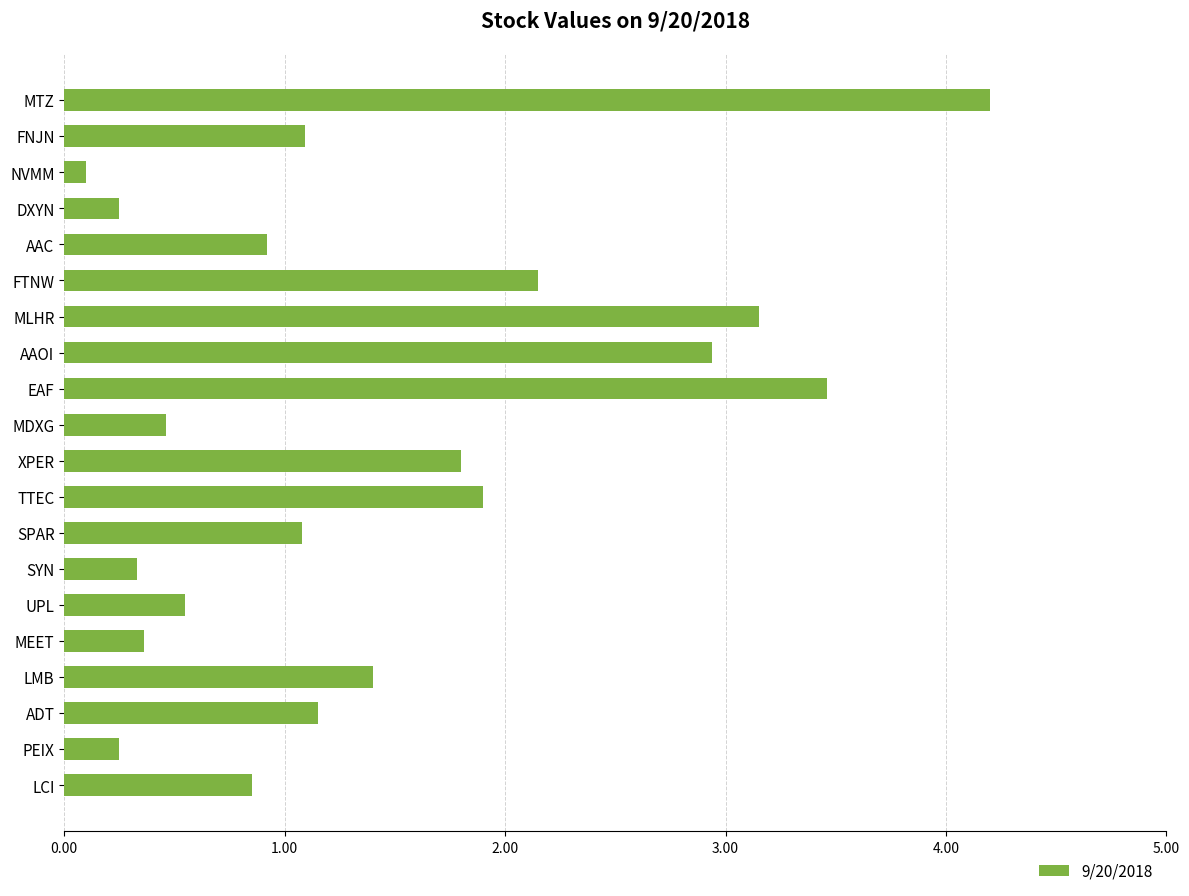

Between XPER and LMB, which is larger?

XPER